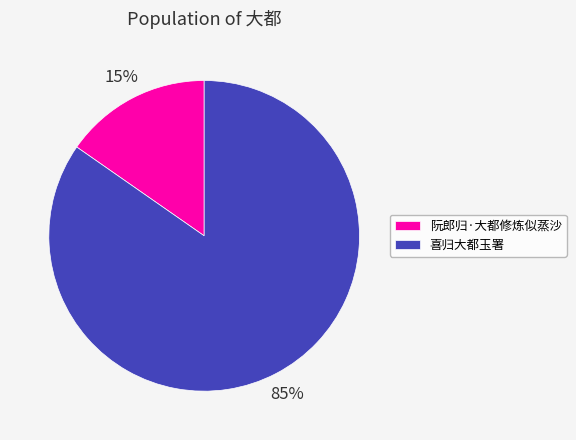

Rank the categories by value from lowest to highest.

阮郎归·大都修炼似蒸沙, 喜归大都玉署